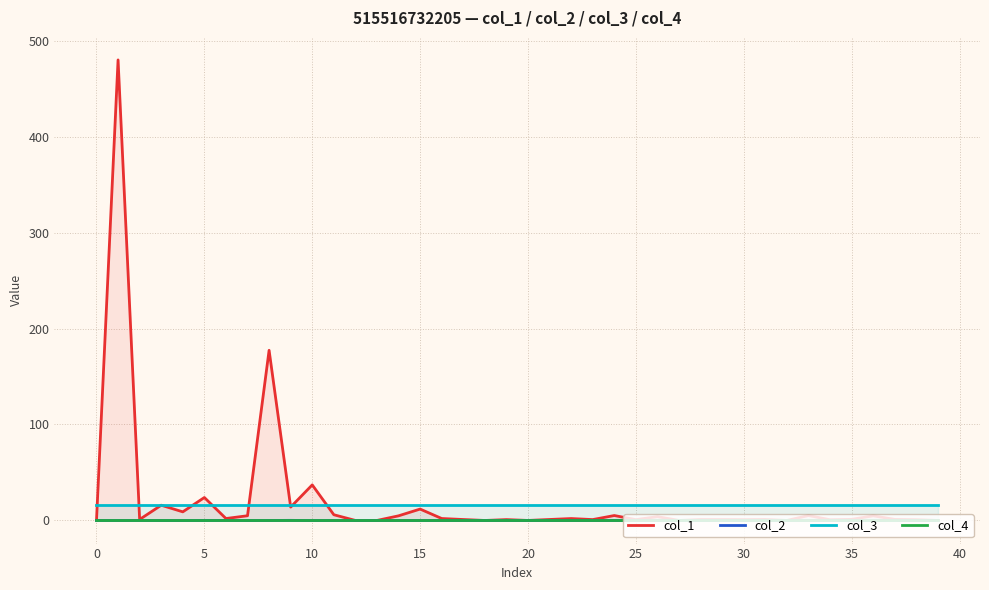

True or false: col_4 and col_3 intersect in this chart.

False